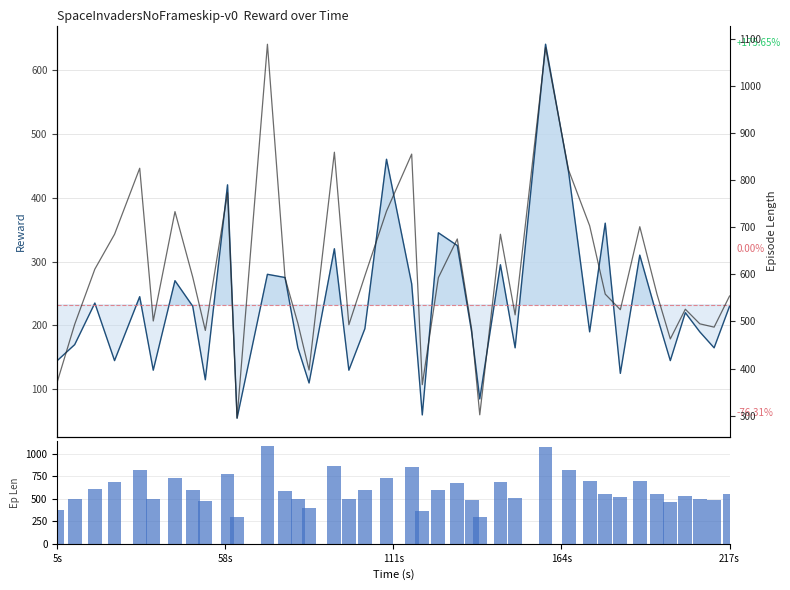

The Episode Length series shows 878 at 26. True or false?

False